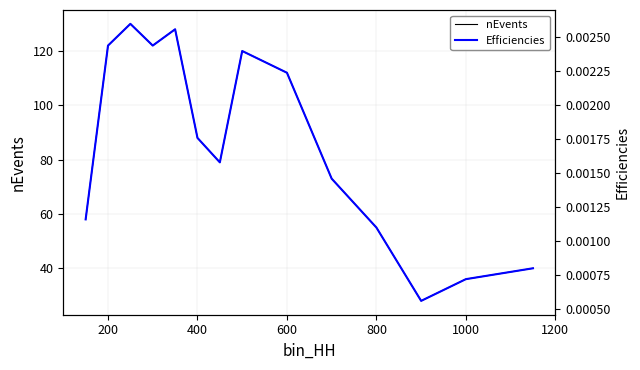

Does the chart display data point markers on the line(s)?

No